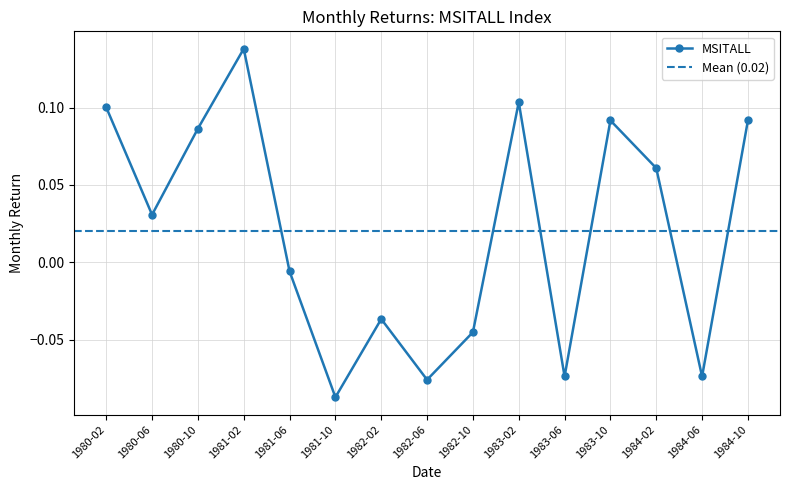

At which label is MSITALL closest to 0?

1981-06